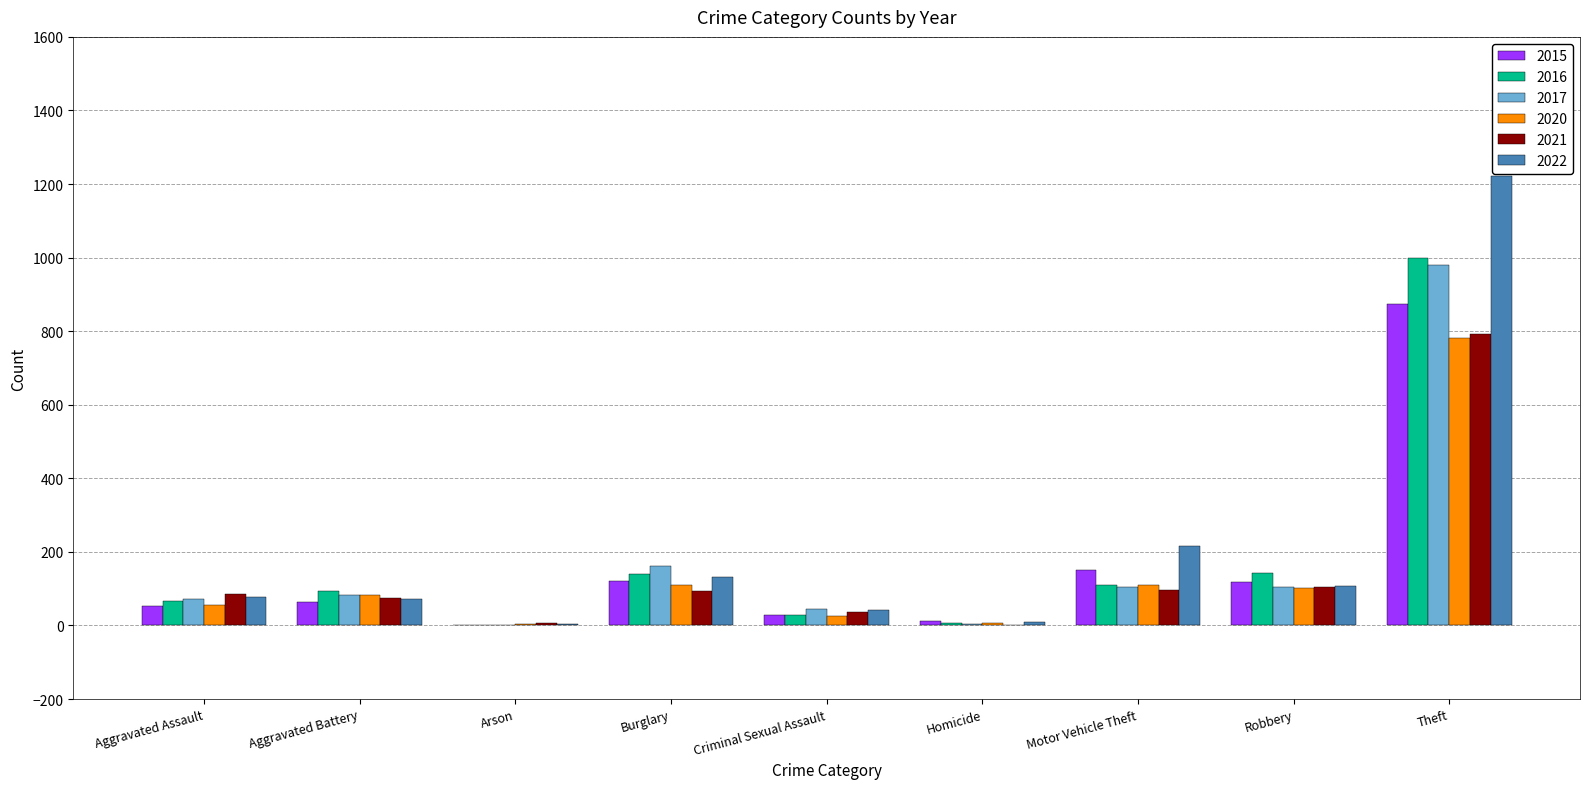

What is the total value across all series at Robbery?

680